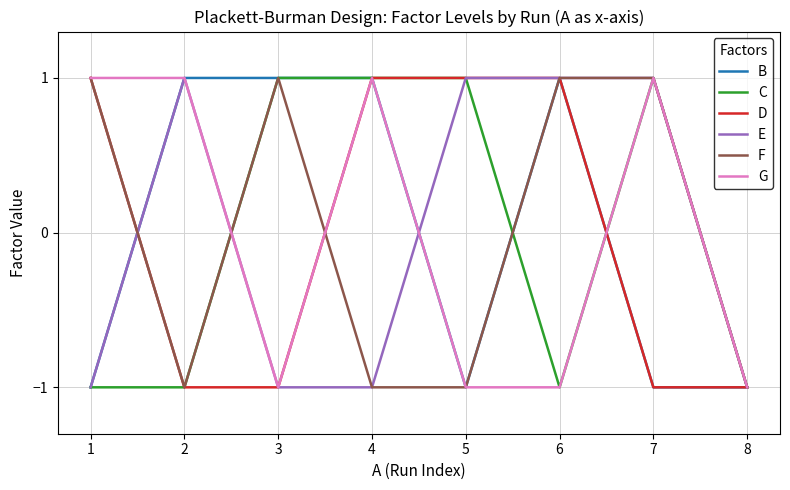

What is the maximum value shown in the chart?

1